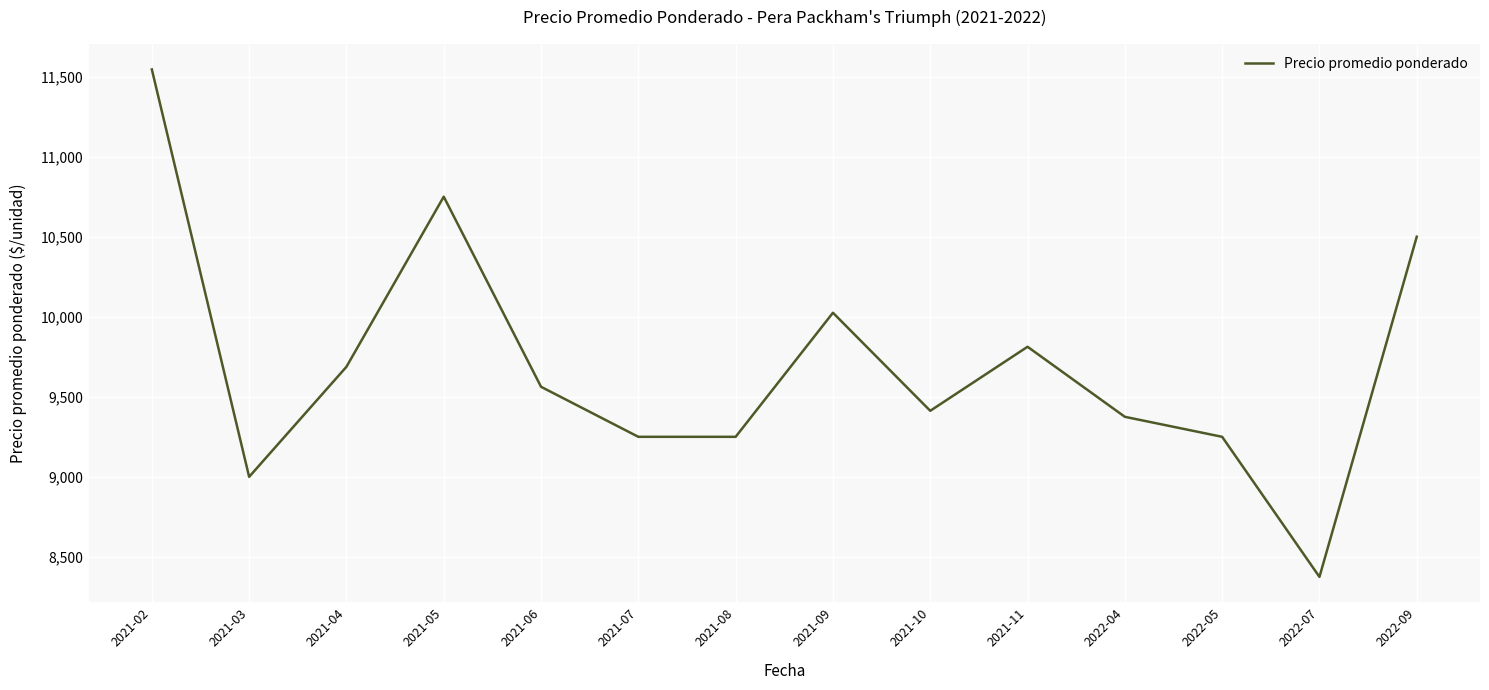

What is the greatest value displayed?

11545.0